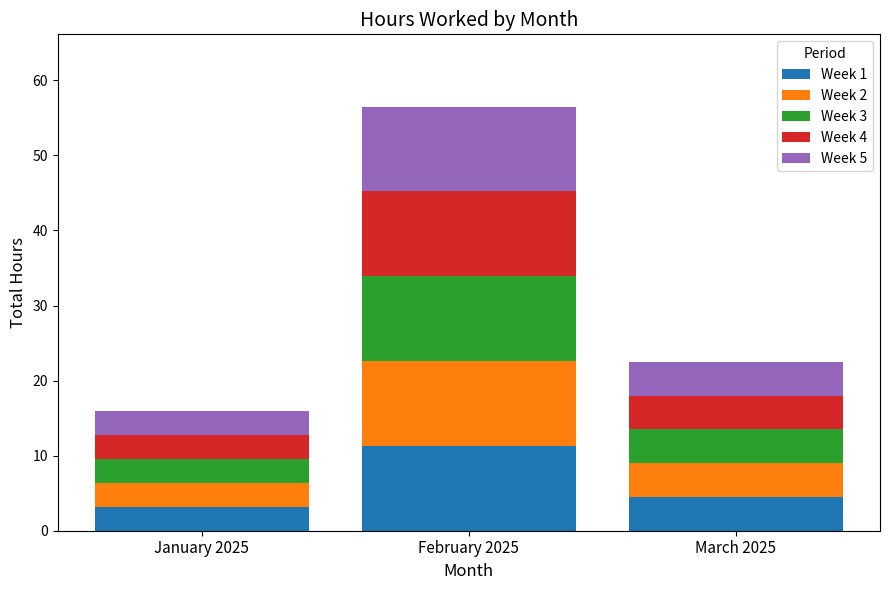

Which category has the highest value in the Week 1 series?

February 2025